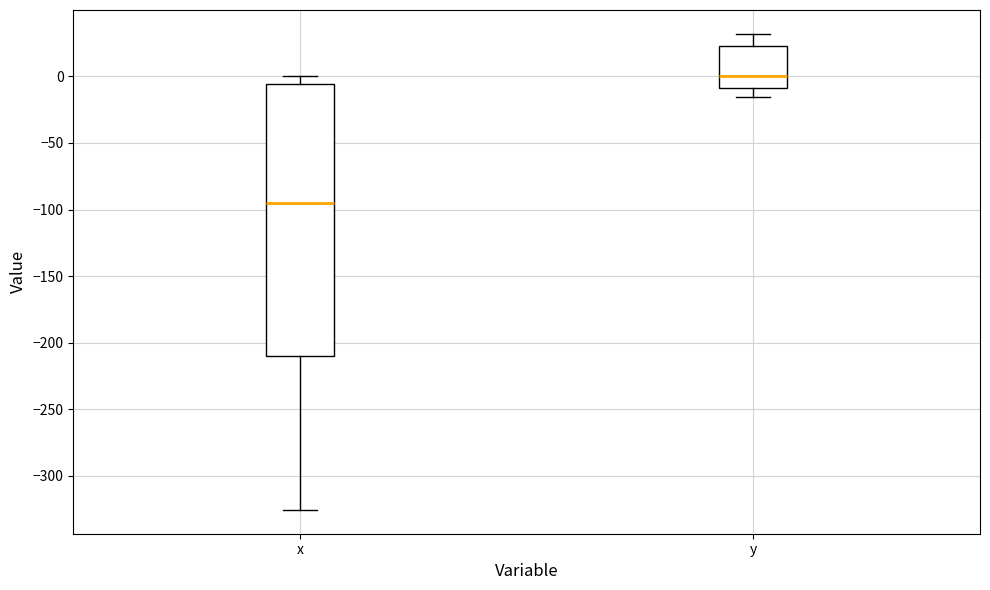

Reading left to right, read every box against the y-axis: the position of its median line, the range the box covers, and the ends of its whiskers. The values are not printed on the chart, so give them approximately, as read against the axis.

x: median -95, box -210 to -5, whiskers -325 to 0
y: median 0, box -10 to 25, whiskers -15 to 30